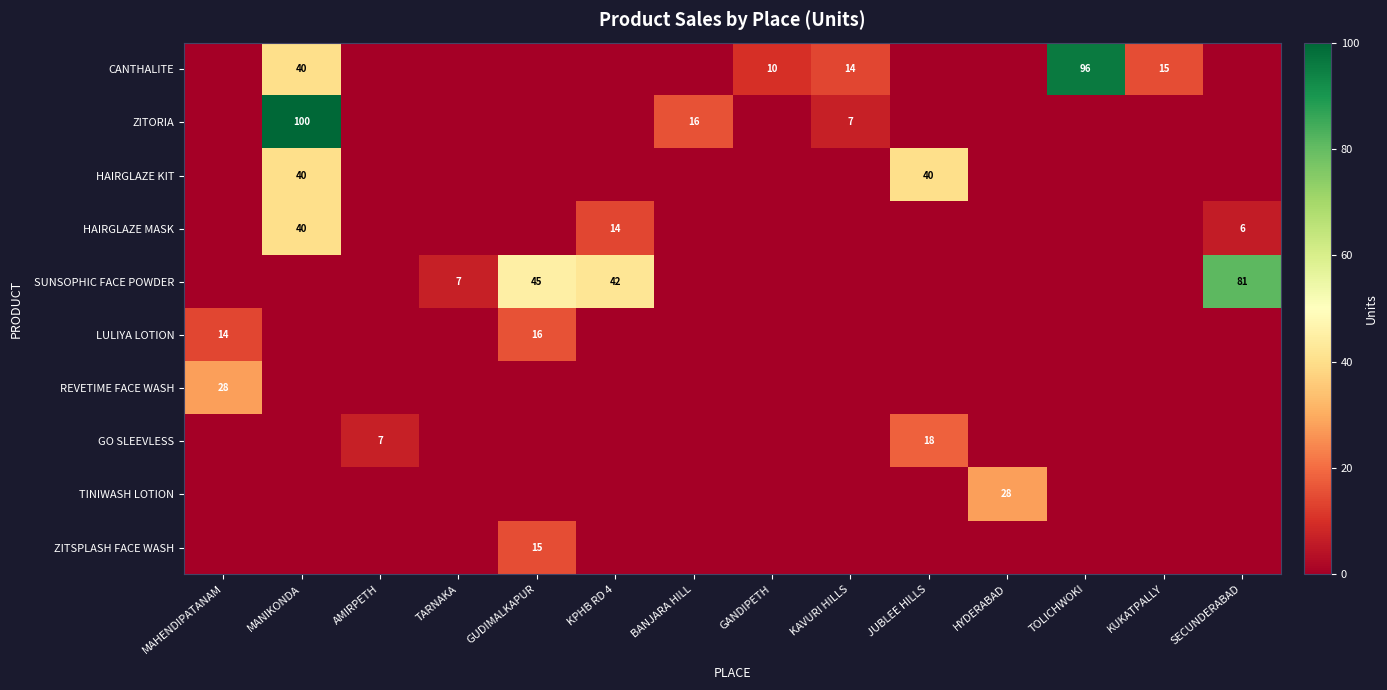

Between JUBLEE HILLS and KUKATPALLY, which is larger?

KUKATPALLY